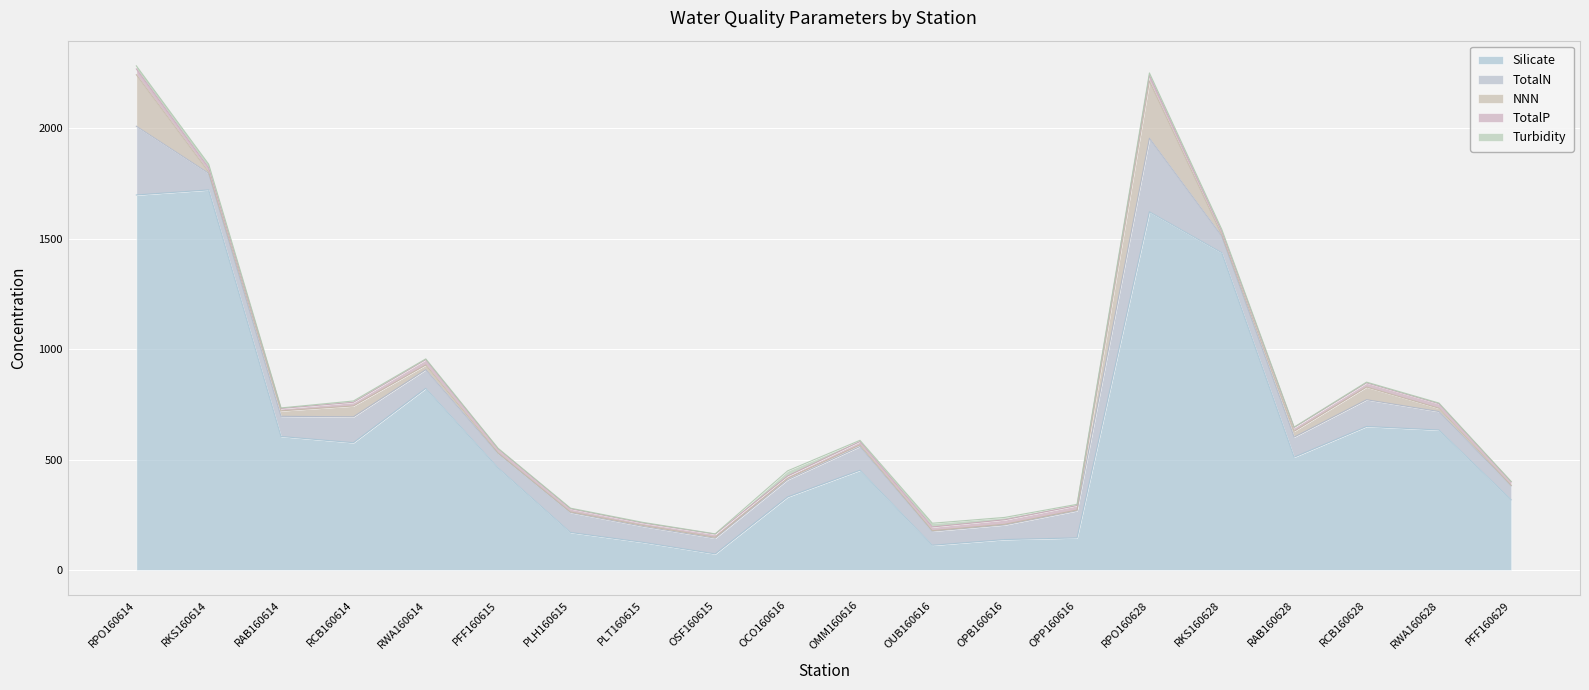

At which label does TotalP reach its peak?

RPO160614